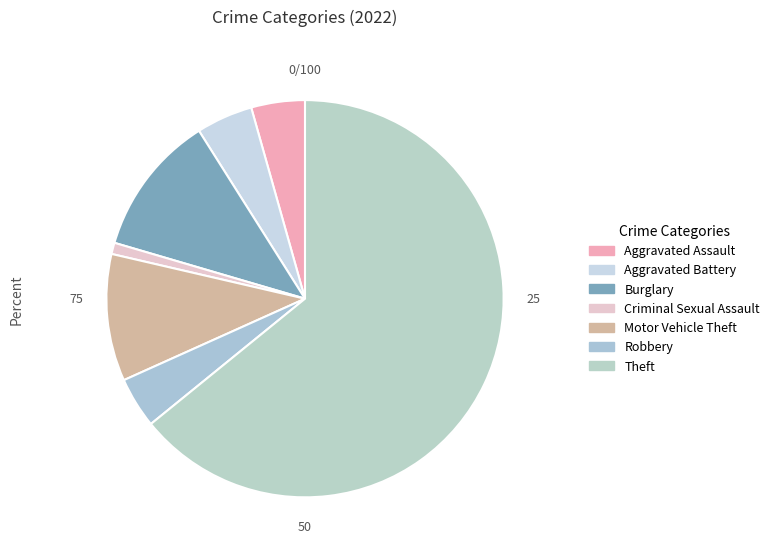

How many segments does this pie chart have?

7